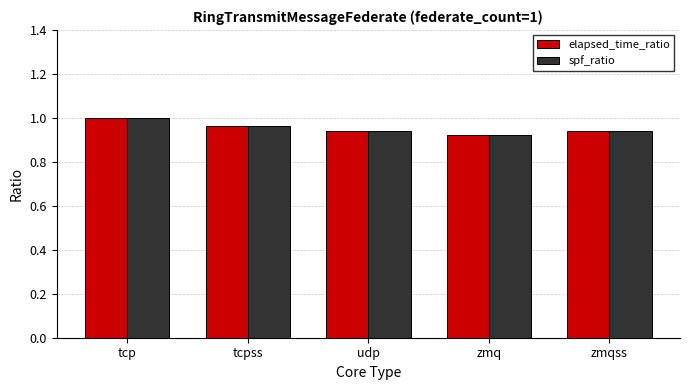

What are all the series names shown in the legend?

elapsed_time_ratio, spf_ratio